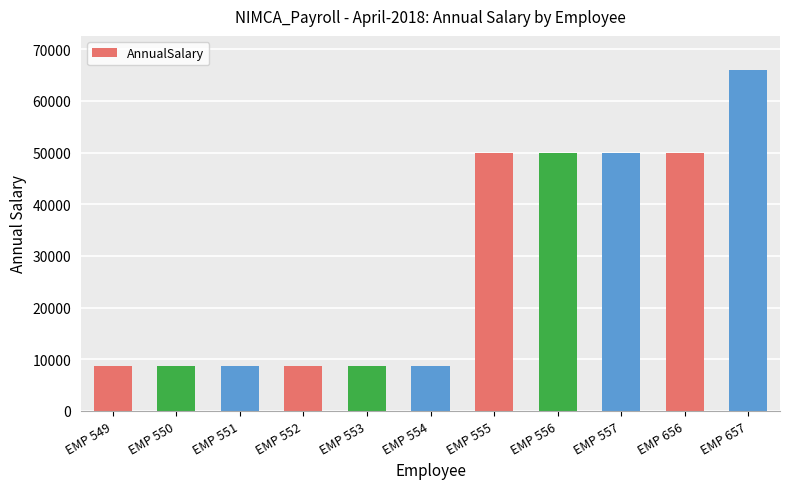

What is the smallest value displayed?

8628.5